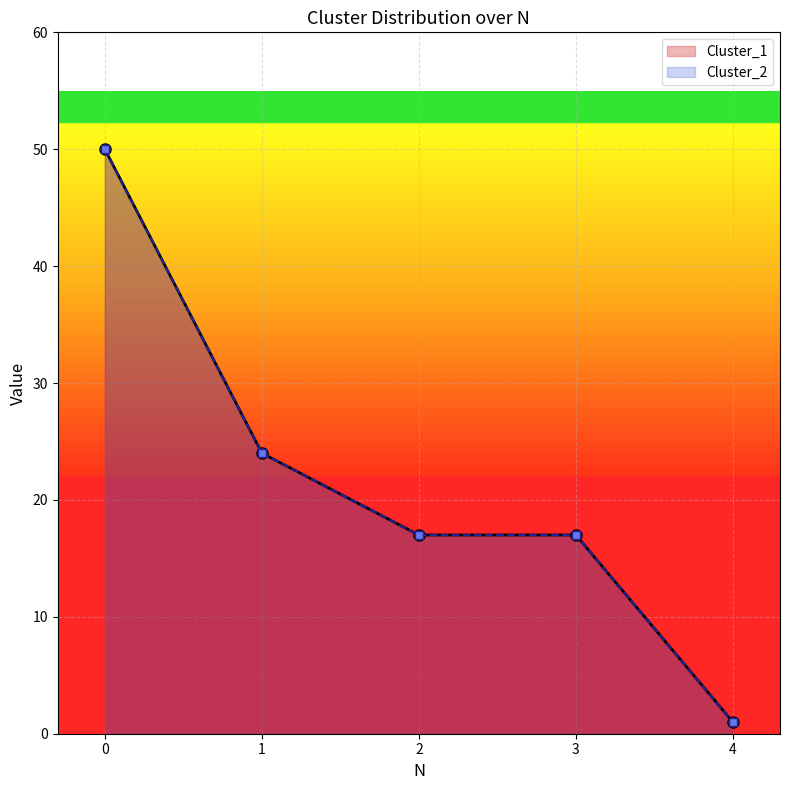

Reading left to right, list all the values displayed in this chart.

Cluster_1: 0=50	1=24	2=17	3=17	4=1
Cluster_2: 0=50	1=24	2=17	3=17	4=1